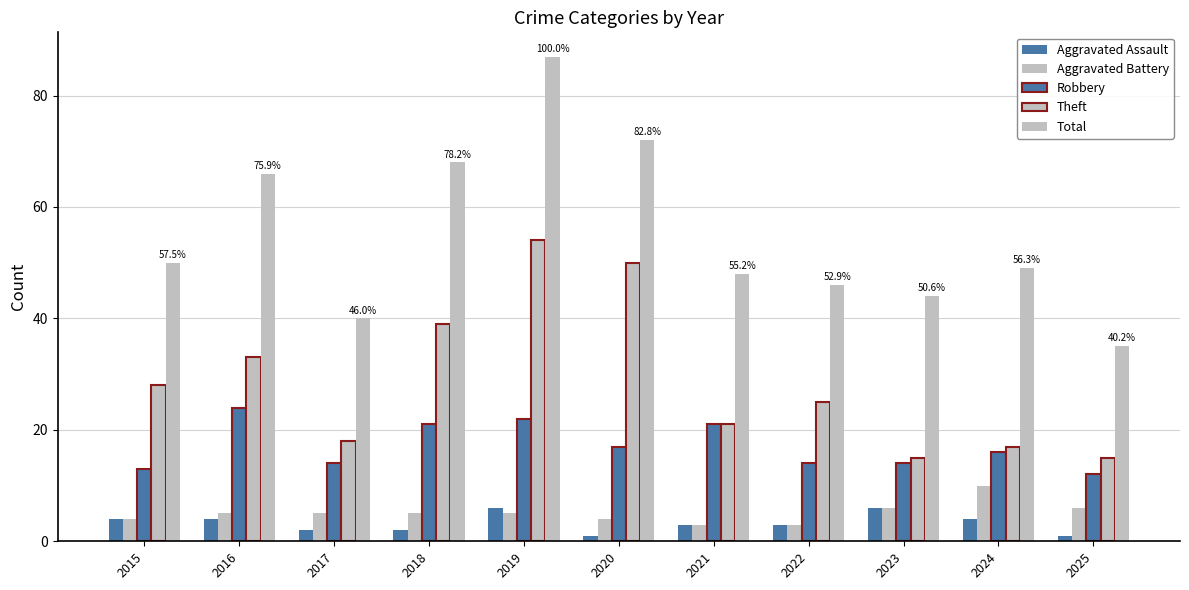

The value of Robbery at 2017 is 21. True or false?

False